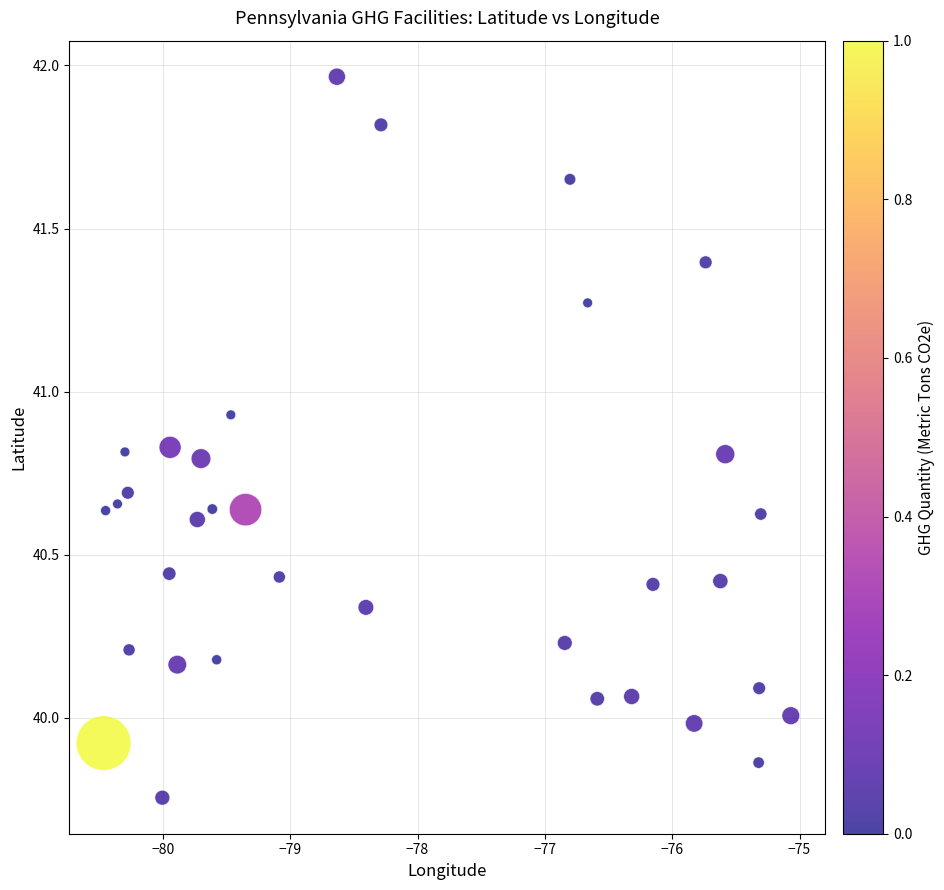

What is the range of X values (max minus min)?

5.4